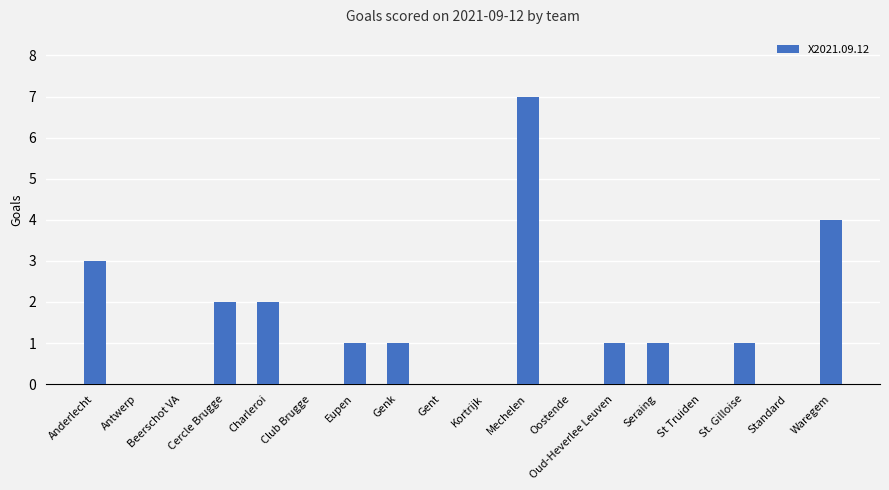

Which has a higher value, Waregem or Beerschot VA?

Waregem